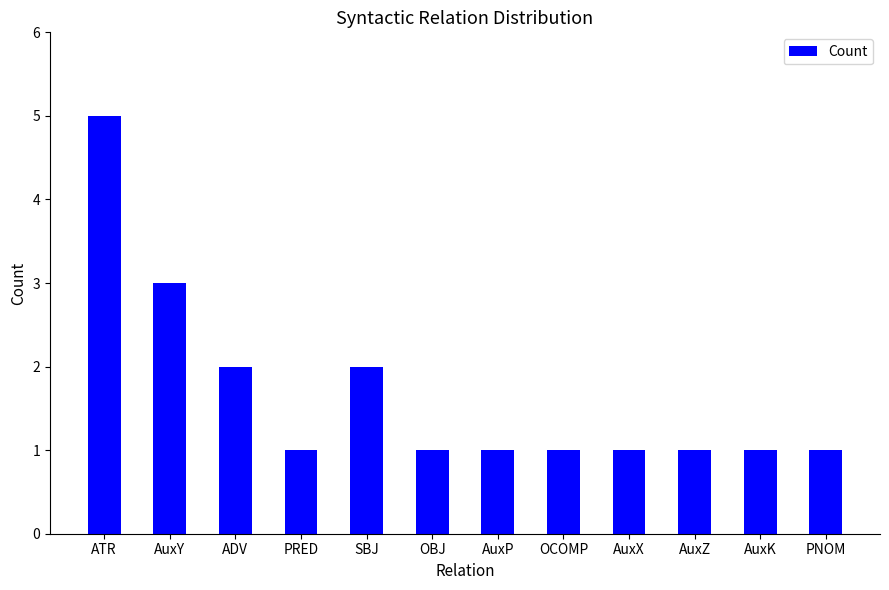

Read the value at AuxZ.

1